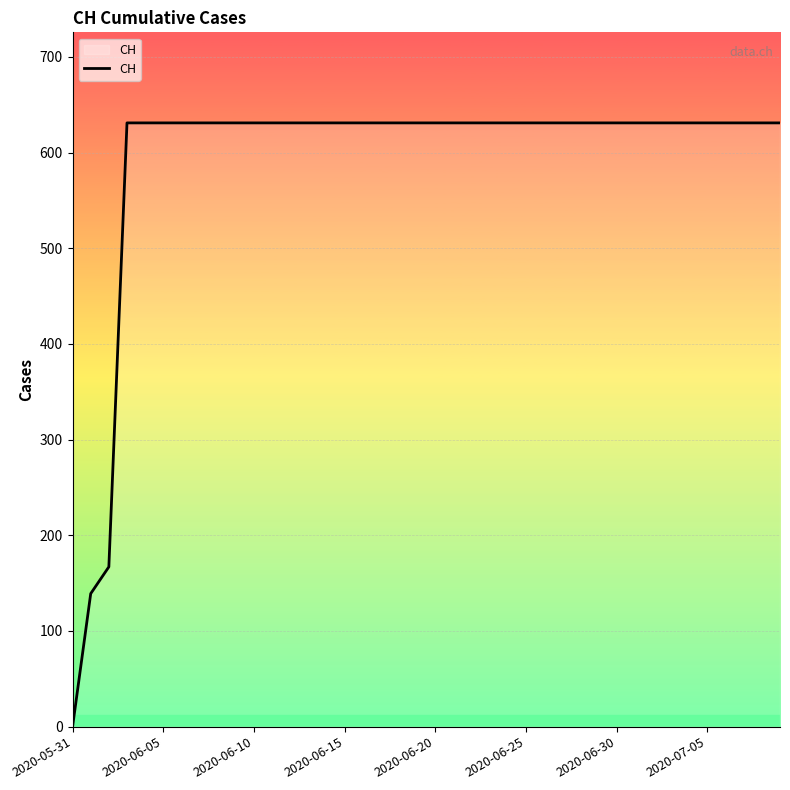

What is the greatest value displayed?

631